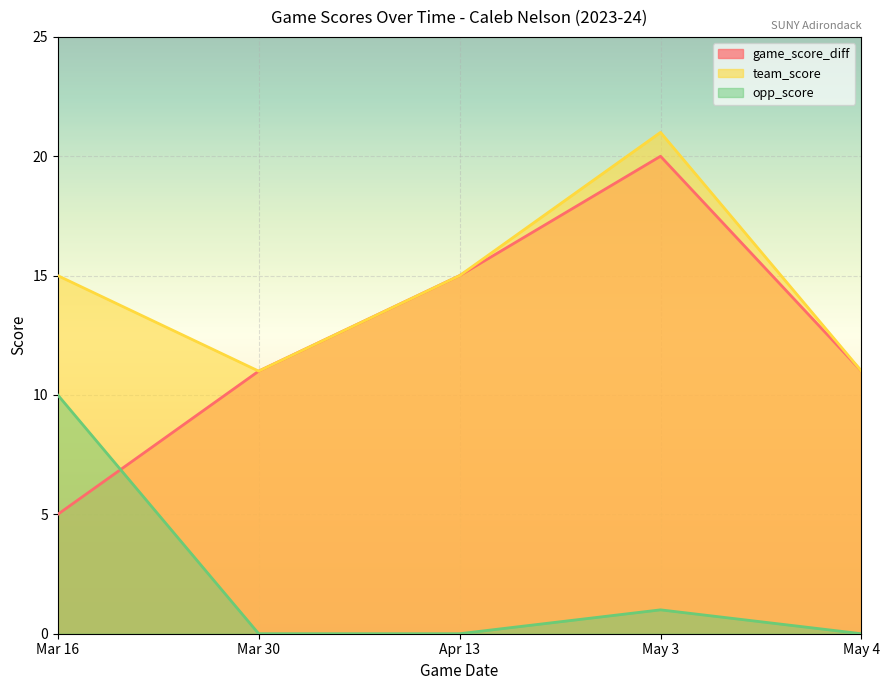

What is the difference between the second highest and minimum values in the game_score_diff series?

10